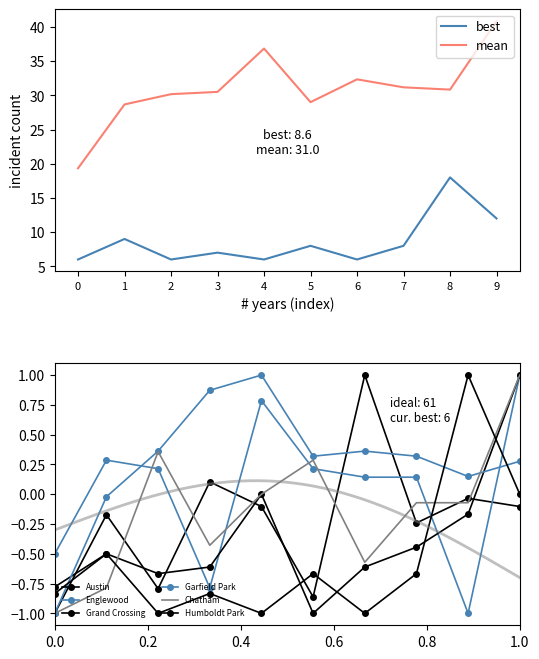

True or false: best and mean cross at least once.

False